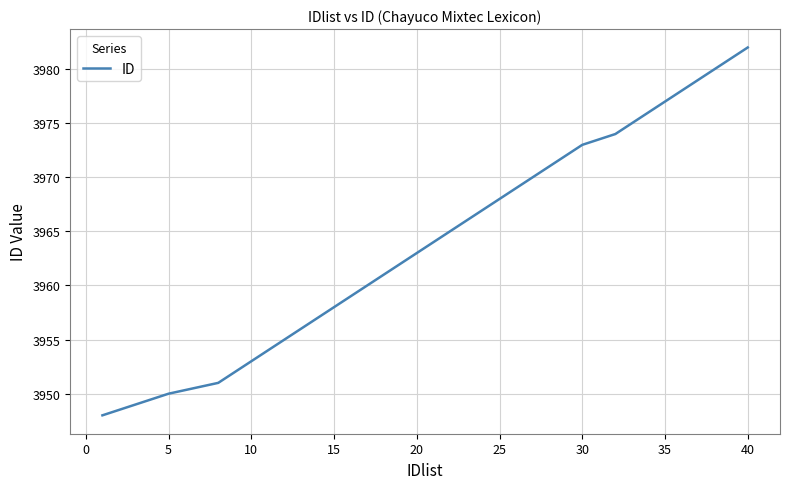

What is the sum of all values?

138775